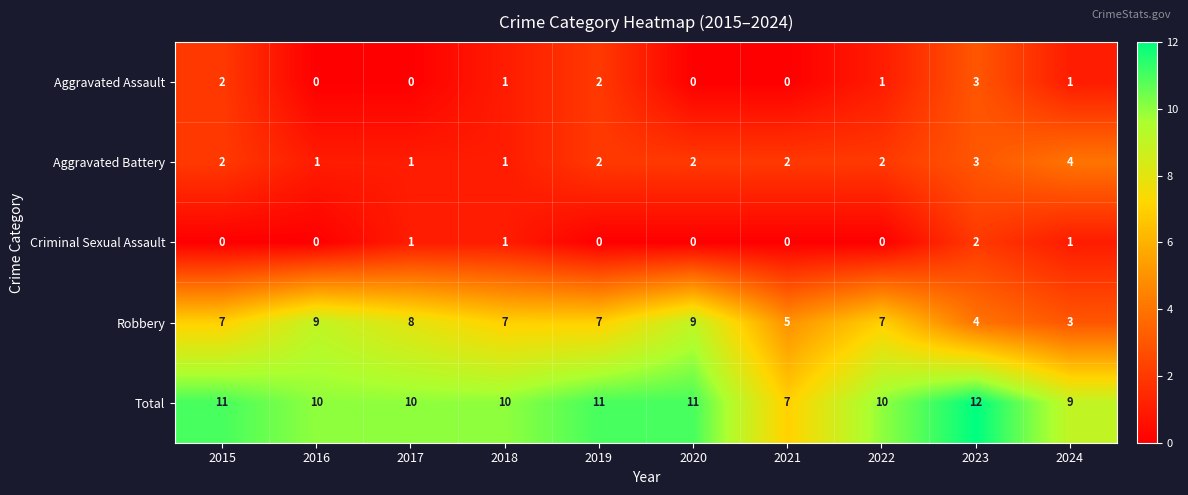

What is the average value of the Robbery series?

7